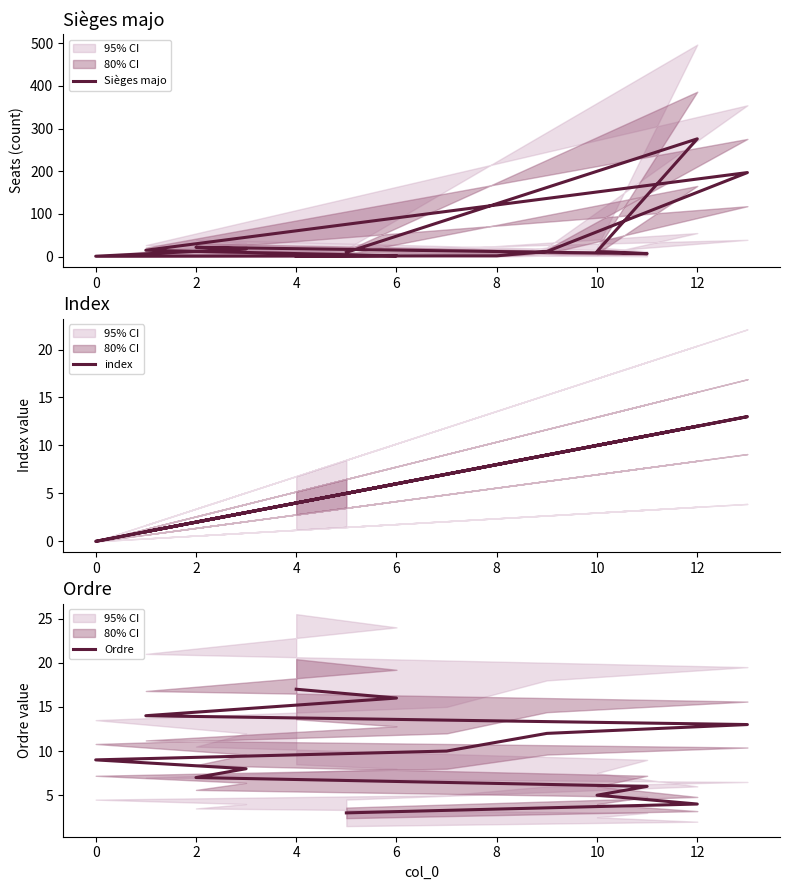

Reading left to right, list all the values displayed in this chart.

Sièges majo: 1	2	15	197	12	2	2	1	18	22	7	12	276	10
index: 4	6	1	13	9	8	7	0	3	2	11	10	12	5
Ordre: 17	16	14	13	12	11	10	9	8	7	6	5	4	3